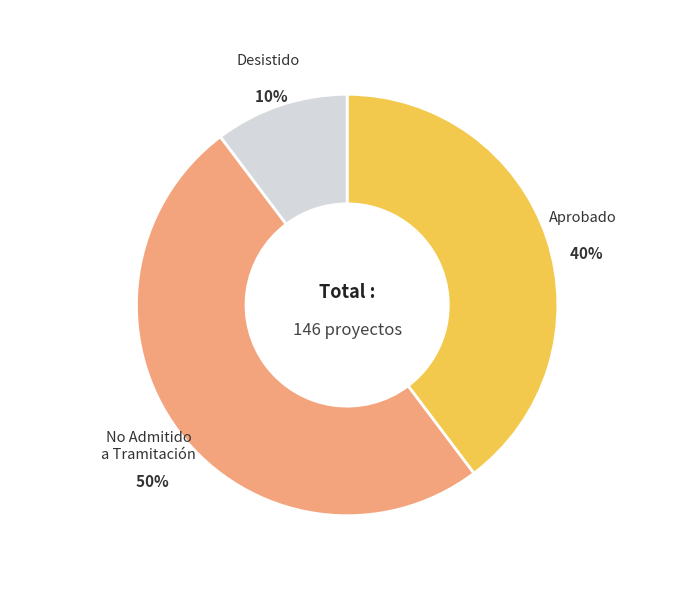

Combined, do No Admitido a Tramitación and Aprobado account for over 50%?

Yes